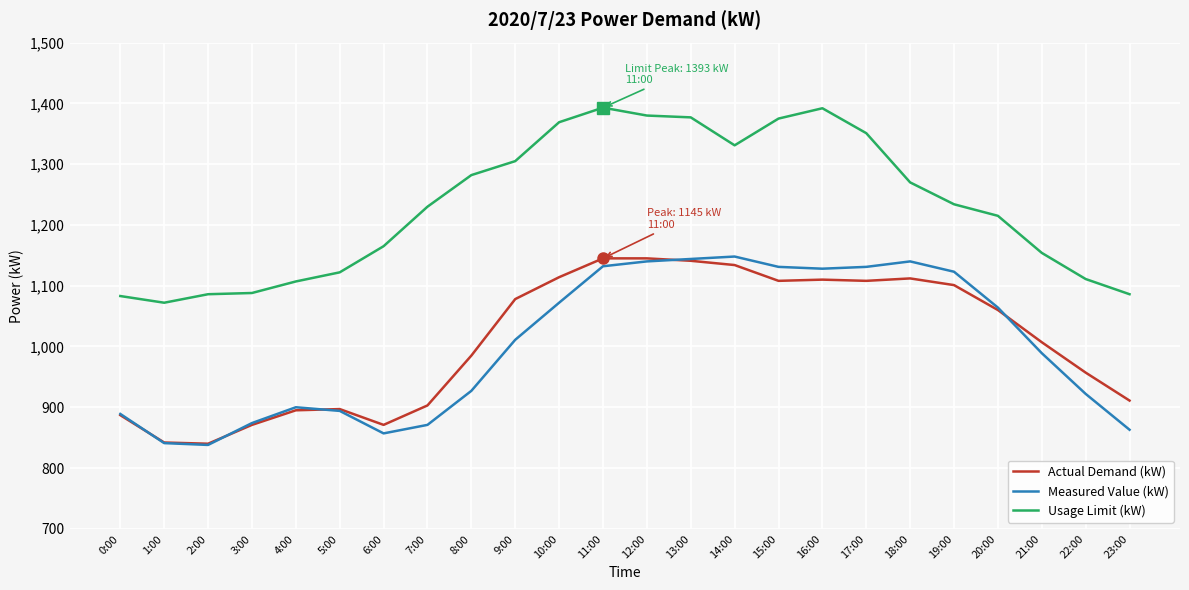

What is the maximum value for Measured Value (kW)?

1148